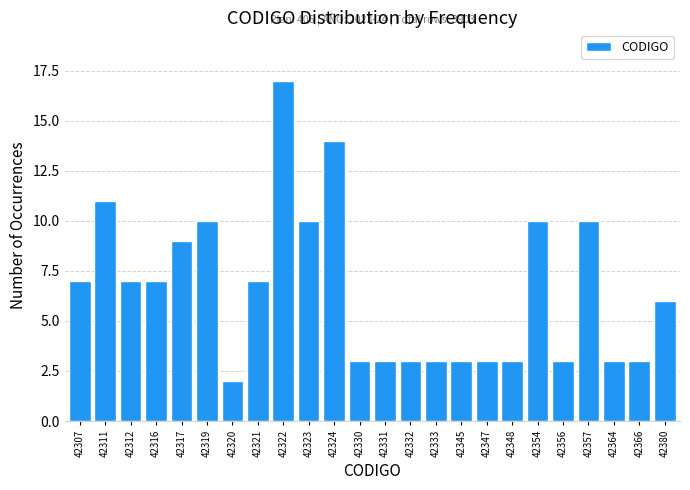

Reading right to left, transcribe all the data shown in this chart.

6	3	3	10	3	10	3	3	3	3	3	3	3	14	10	17	7	2	10	9	7	7	11	7